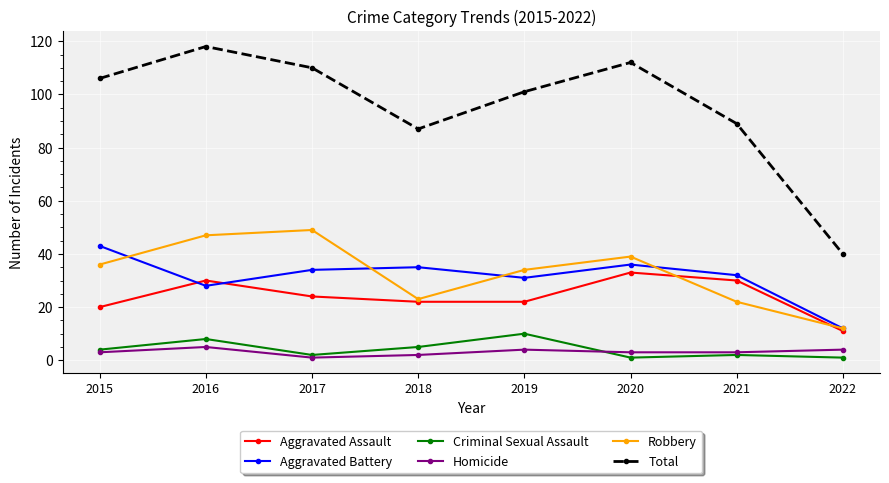

Rank the series by their maximum value, from highest to lowest.

Total, Robbery, Aggravated Battery, Aggravated Assault, Criminal Sexual Assault, Homicide